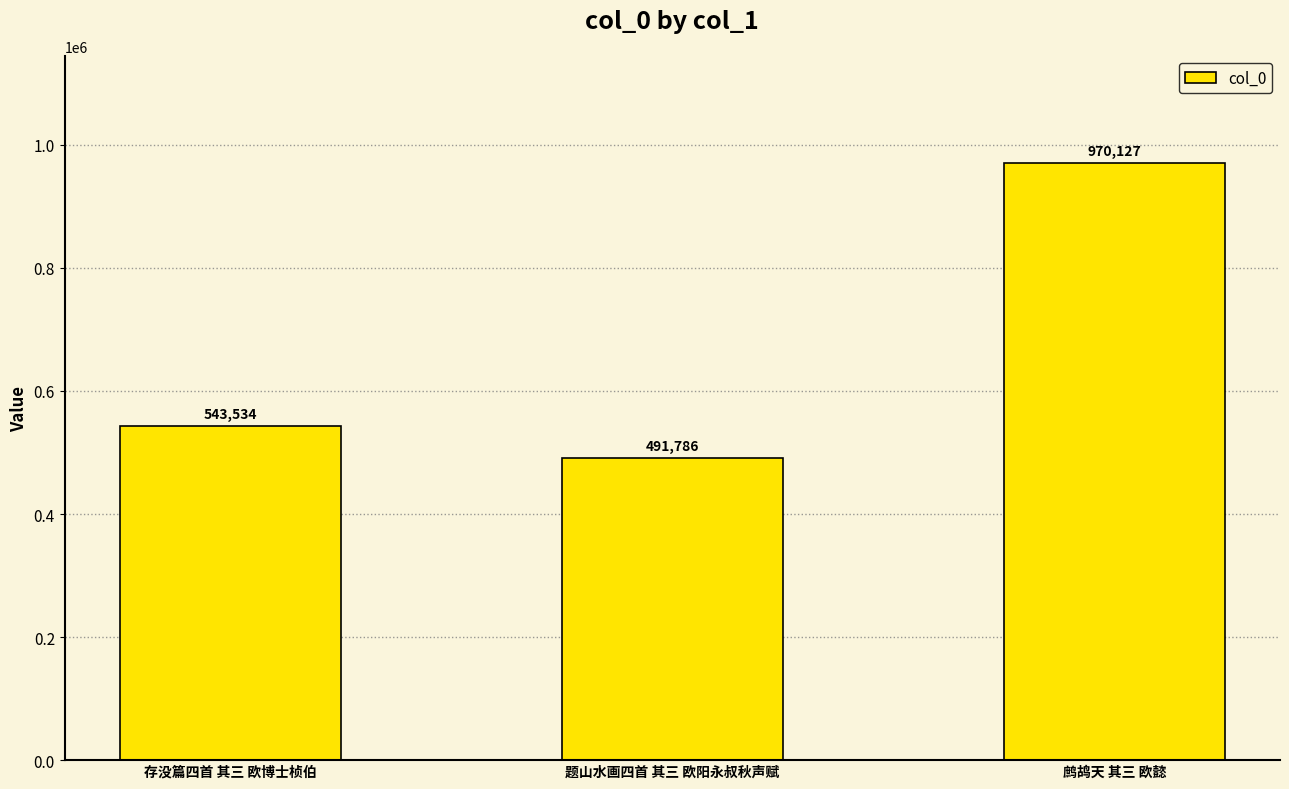

Which category has the lowest value across all series?

题山水画四首 其三 欧阳永叔秋声赋